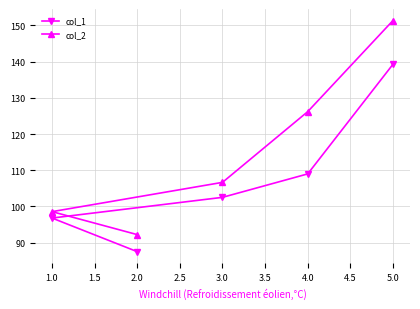

How many values in the col_2 series are below 106?

2